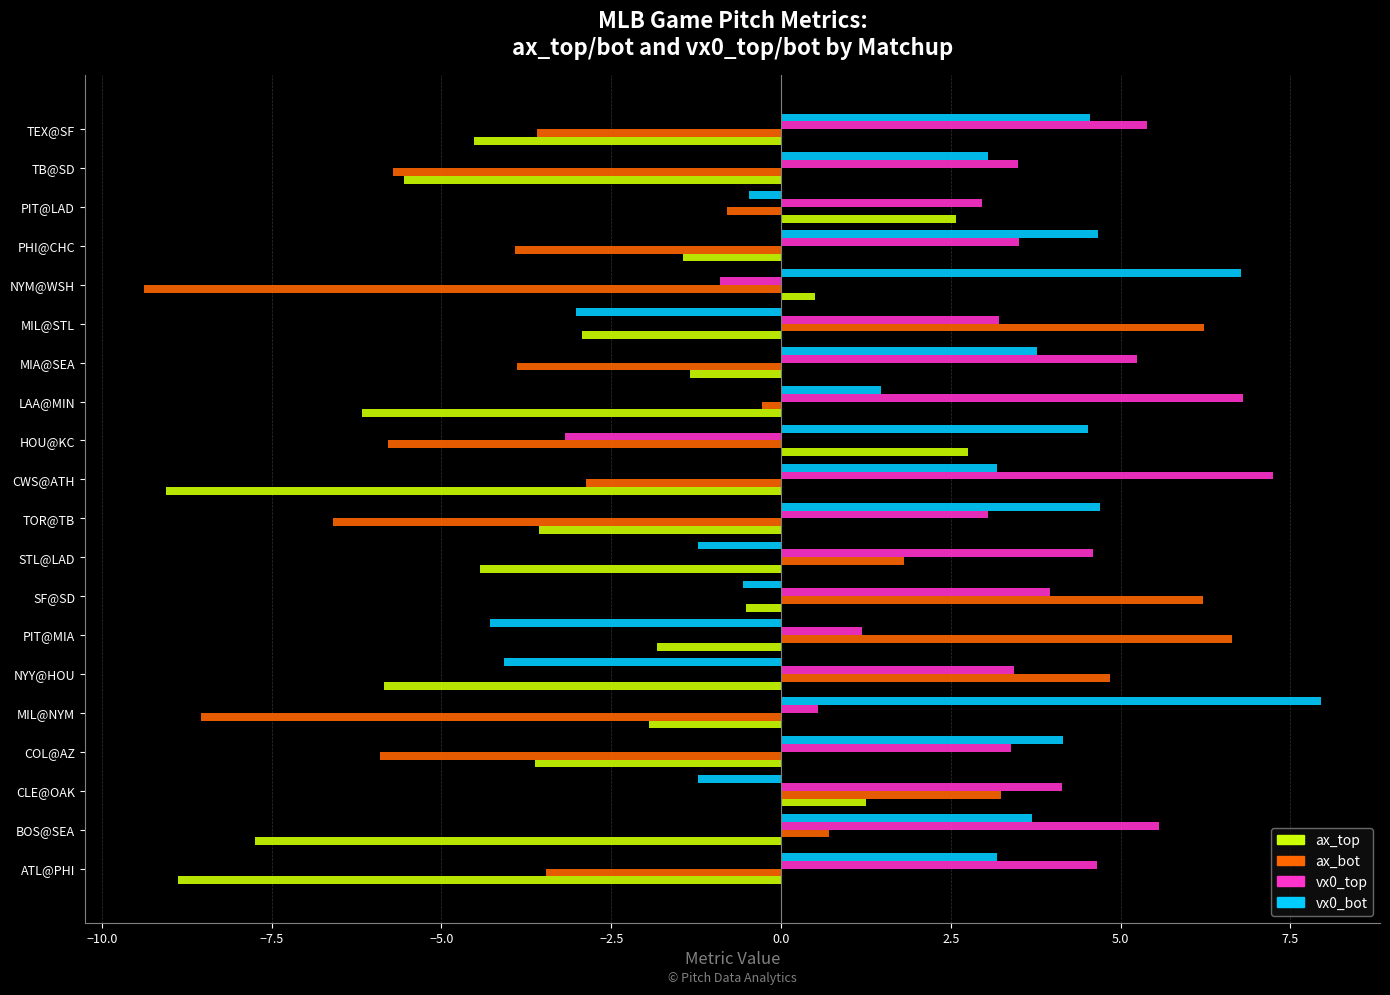

Where is vx0_bot nearest to the value 1?

LAA@MIN